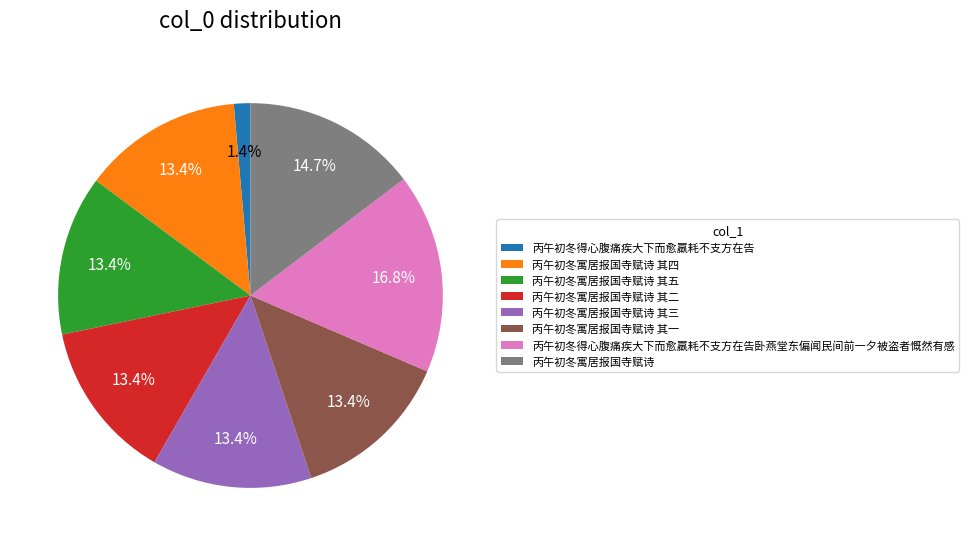

Is it true that 丙午初冬得心腹痛疾大下而愈羸耗不支方在告 is 1% of the pie?

True